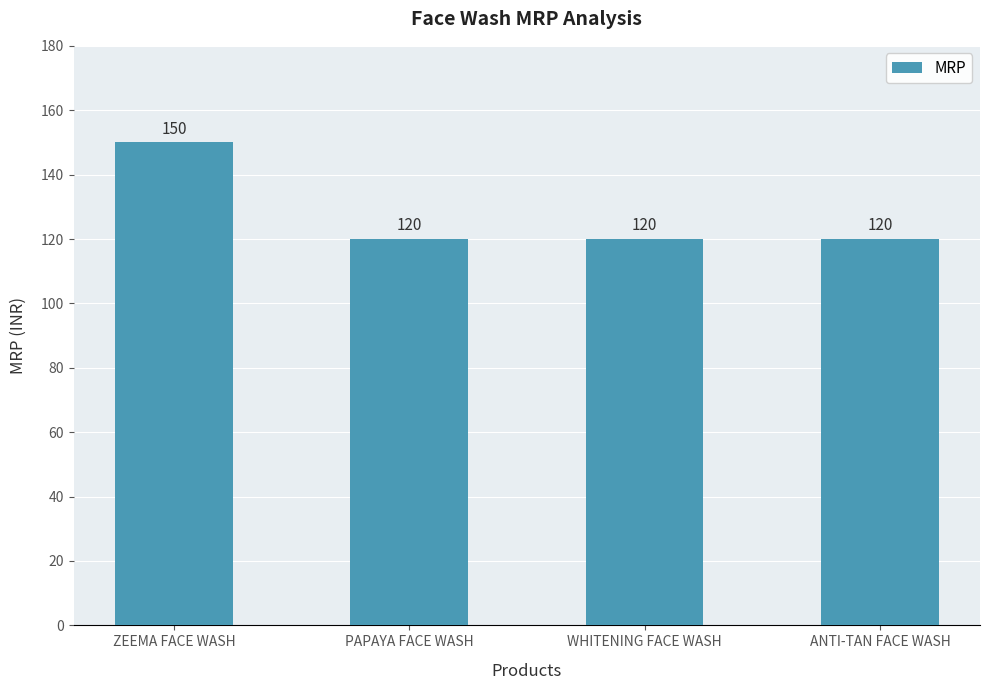

Does the chart contain stacked bars?

No